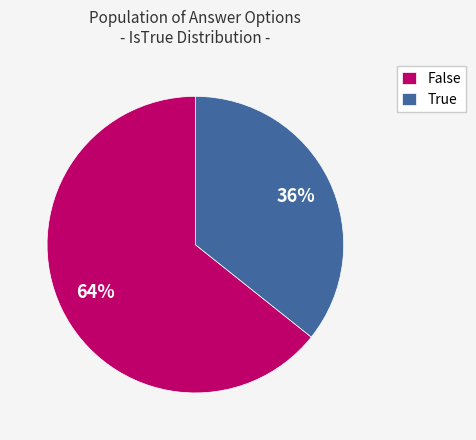

Is it true that False is 64% of the pie?

True